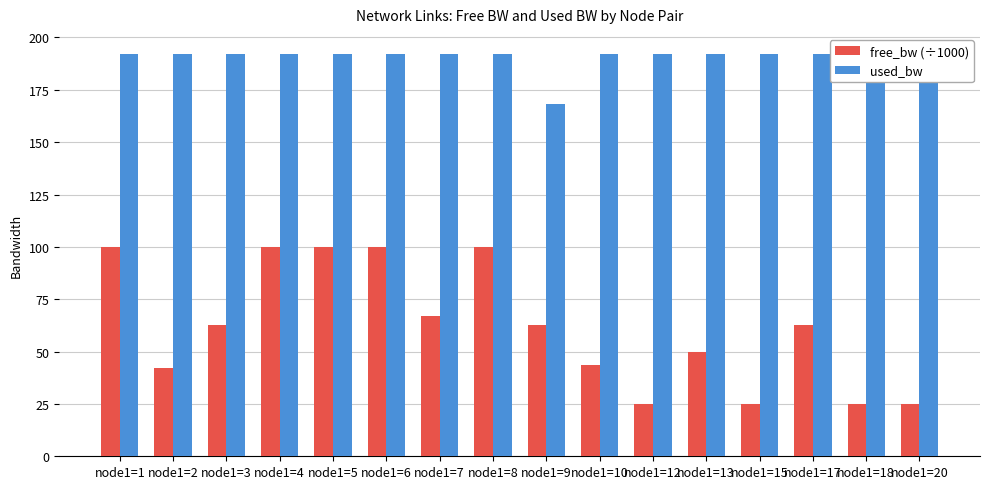

What is the minimum value for free_bw (÷1000)?

25.0